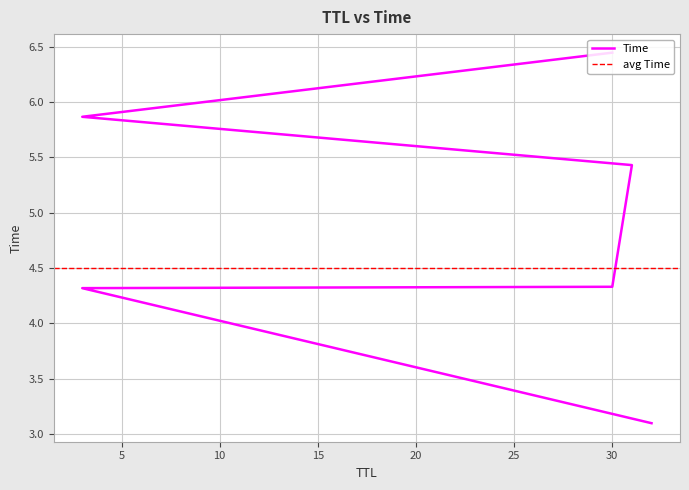

What is the value of the 2nd point from the left?

4.3